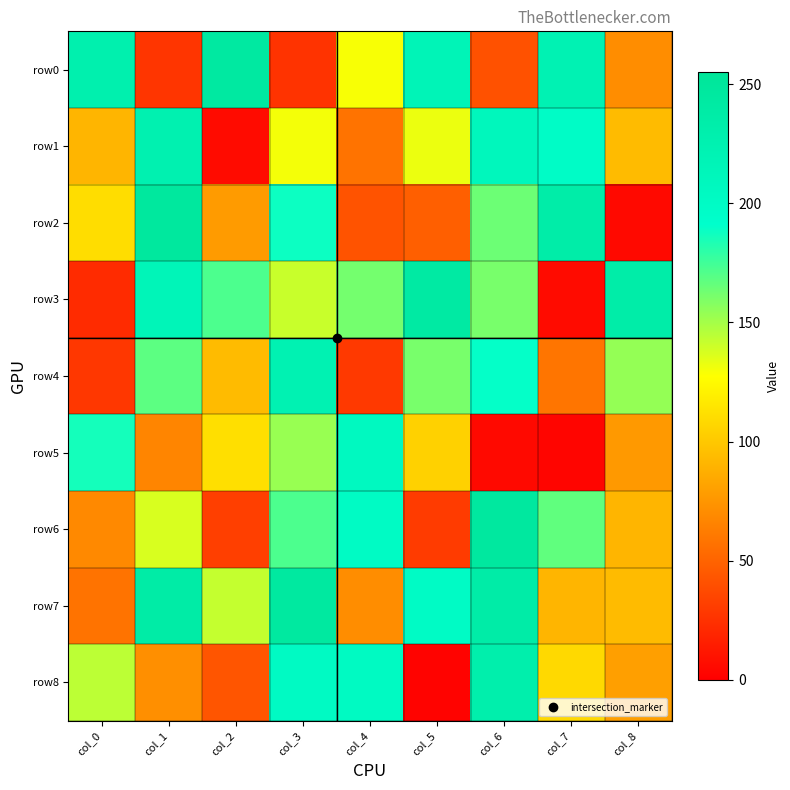

What is the total value across all series at col_2?

923